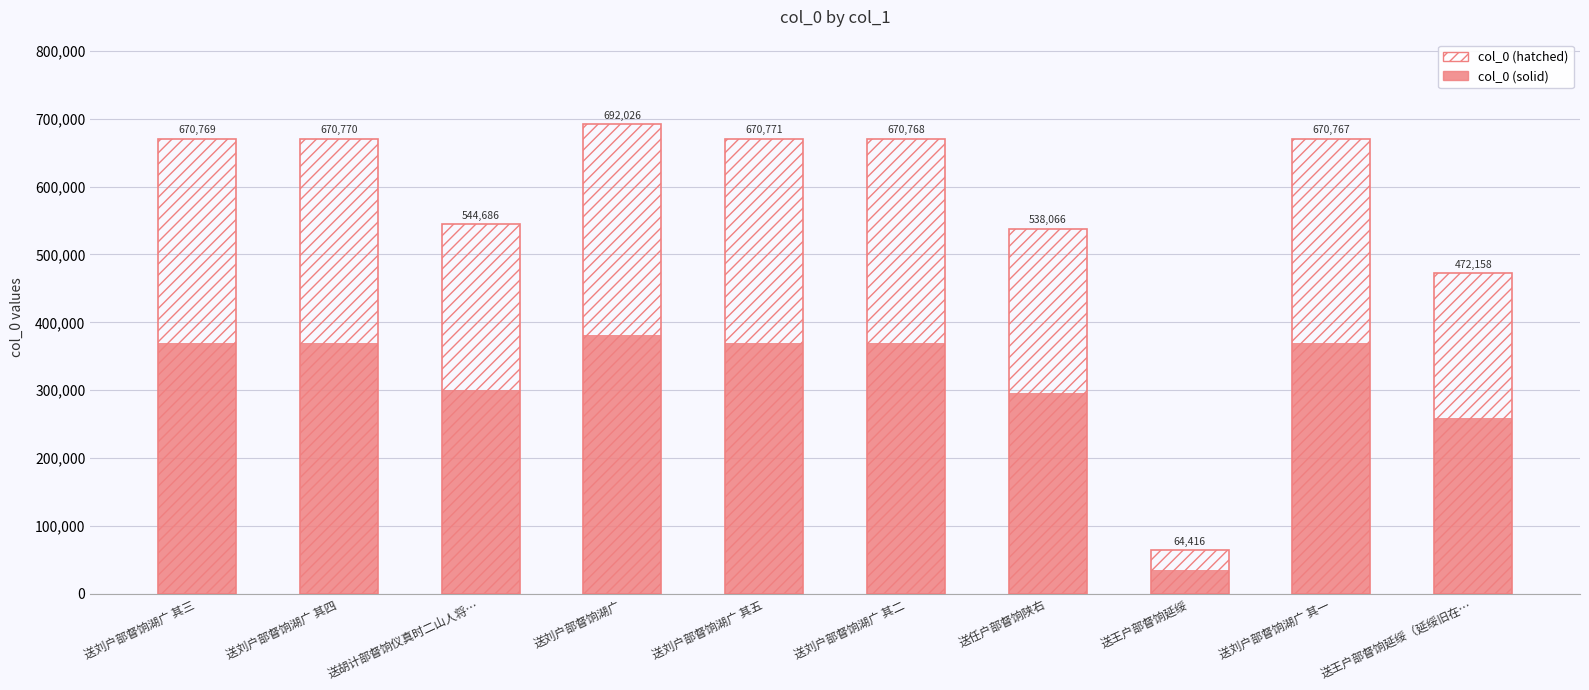

Are the bars horizontal?

No